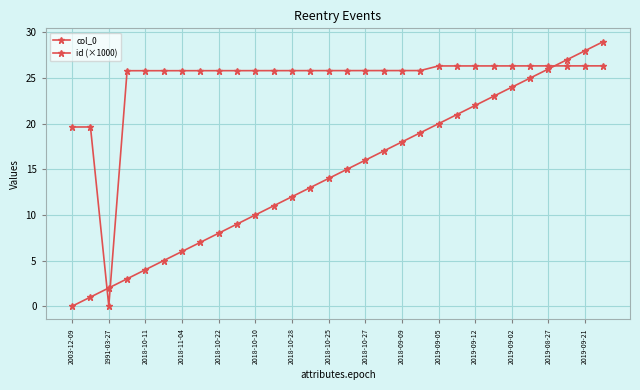

Is this an area chart (filled region under the line)?

No